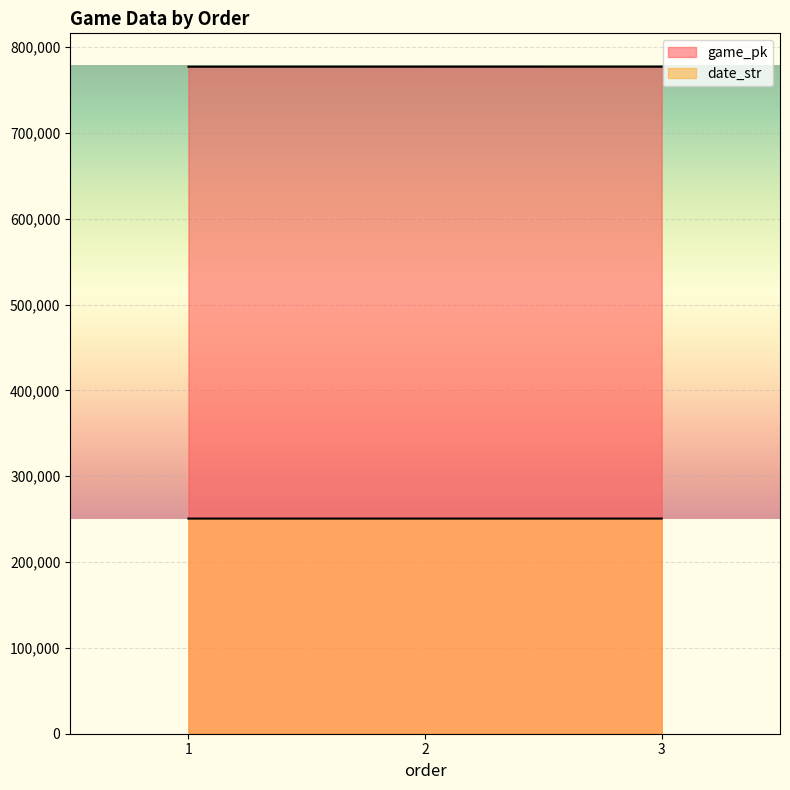

Where does the game_pk series first go above 777232?

3